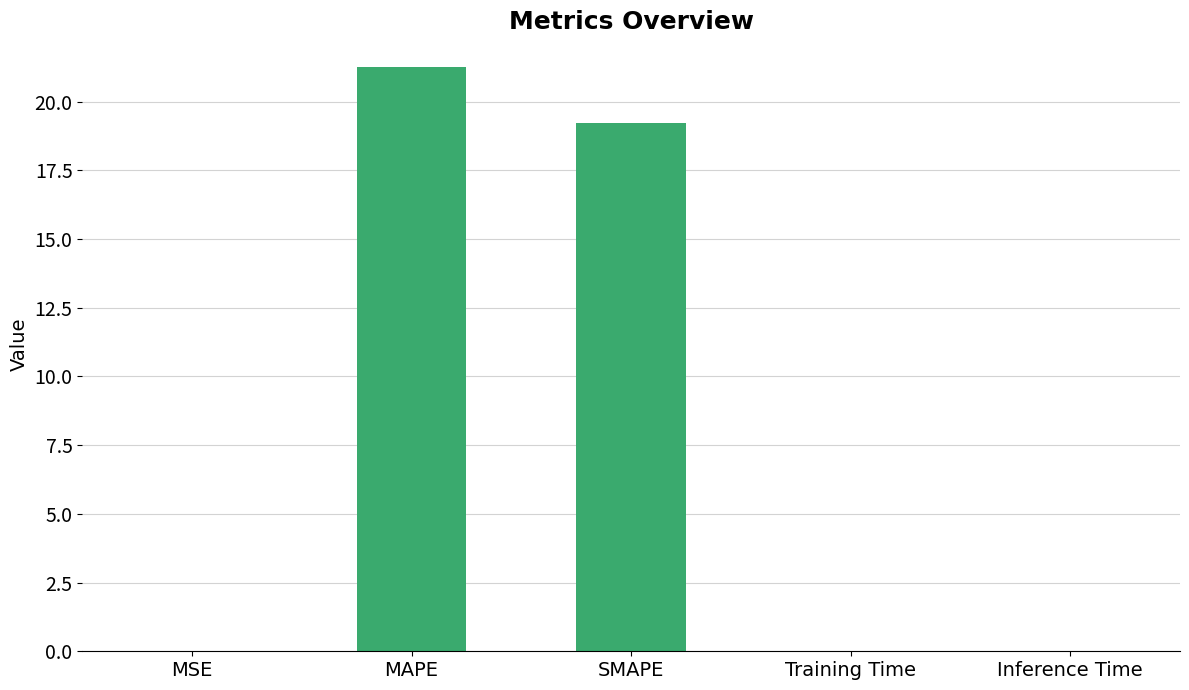

What is the sum of the values at MAPE and Inference Time?

21.3